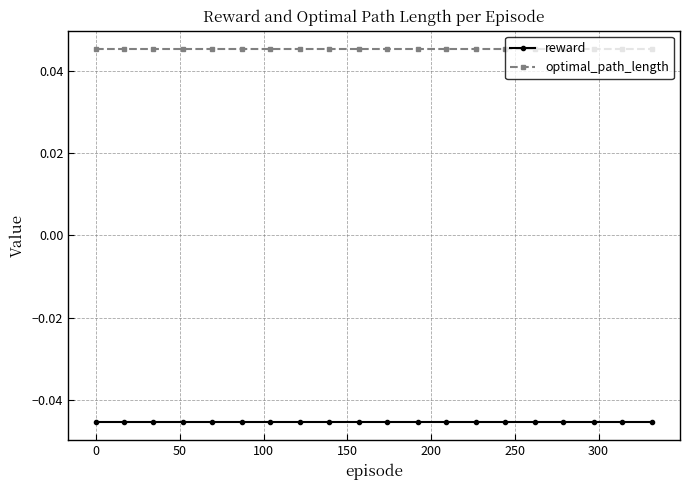

What is the sum of all optimal_path_length values?

0.9